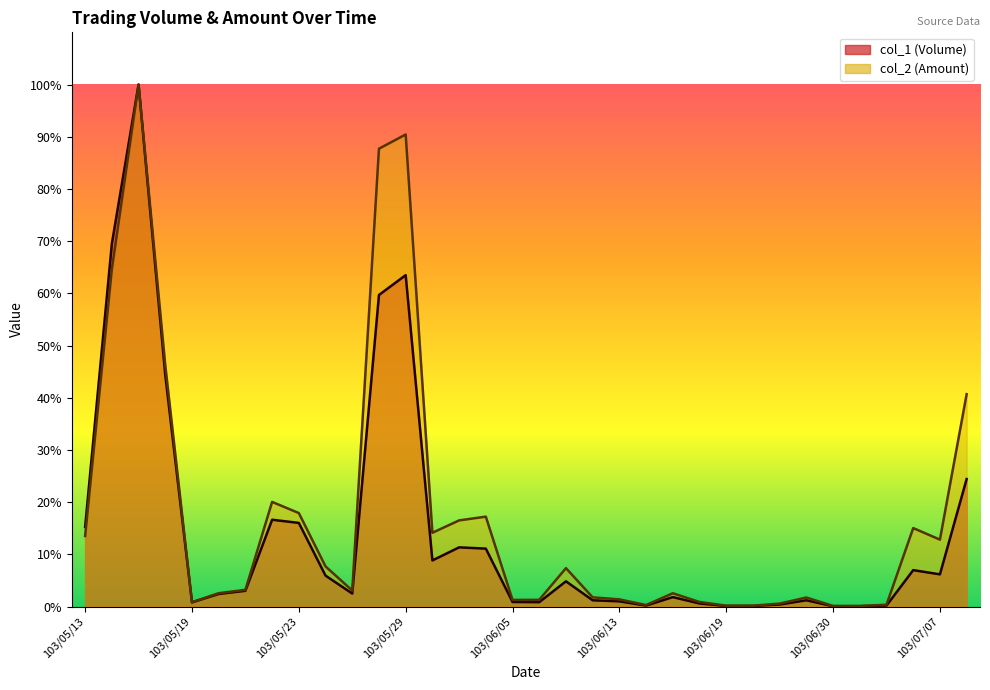

What value does the col_1 series have at 103/06/12?

1.2